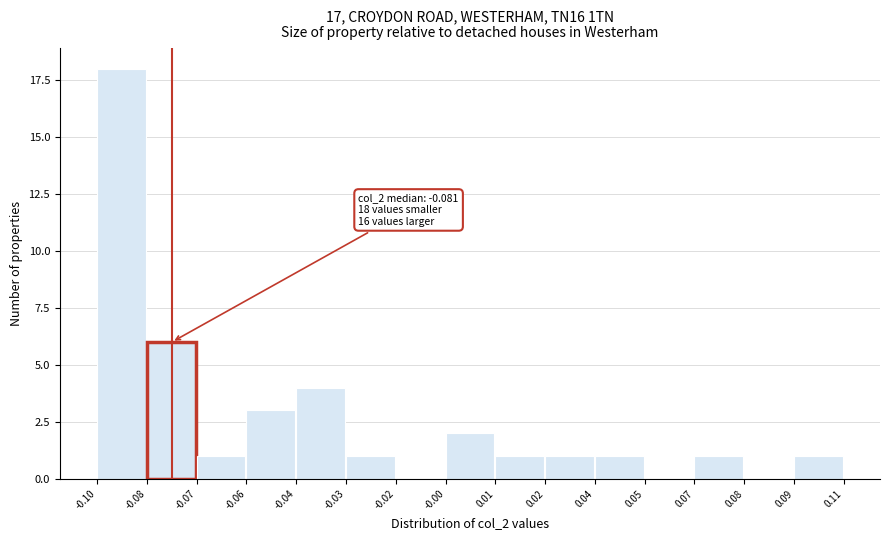

Reading right to left, transcribe all the data shown in this chart.

0.09=1	0.08=0	0.07=1	0.05=0	0.04=1	0.02=1	0.01=1	-0.00=2	-0.02=0	-0.03=1	-0.04=4	-0.06=3	-0.07=1	-0.08=6	-0.10=18